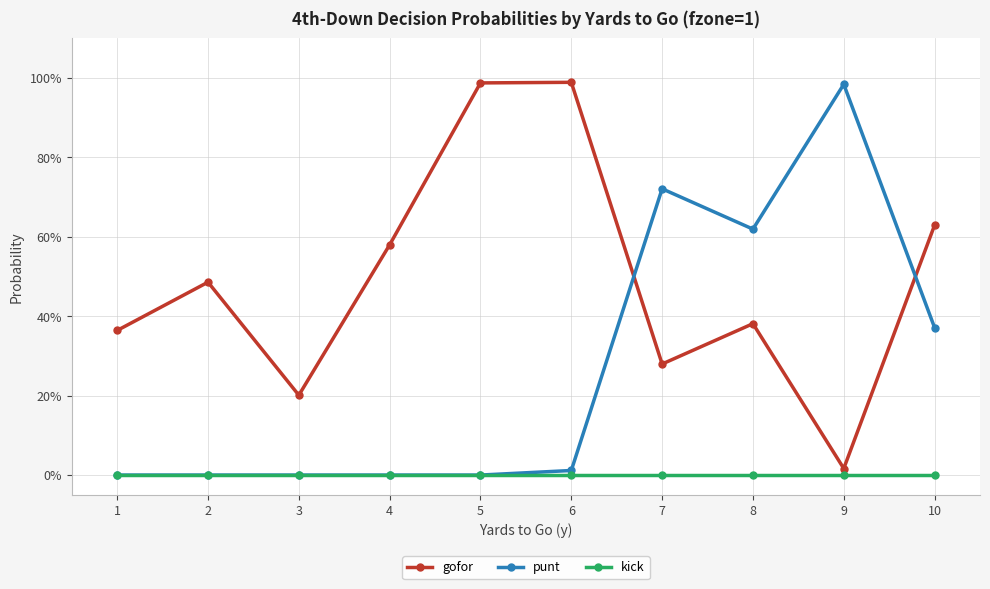

Is this an area chart (filled region under the line)?

No